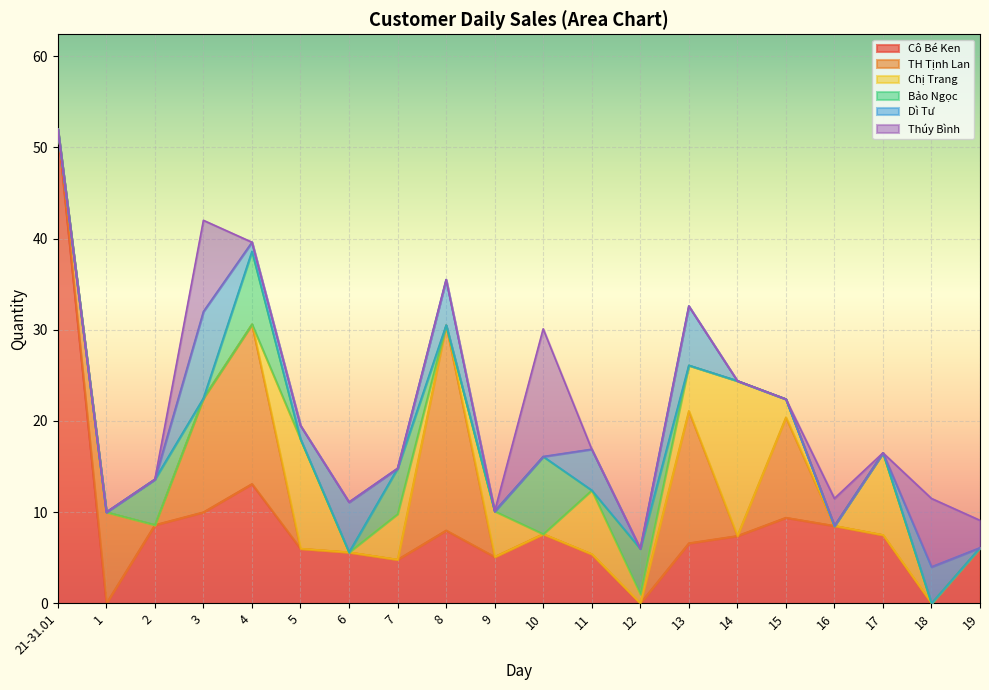

How many intersections are there between Cô Bé Ken and Chị Trang?

9